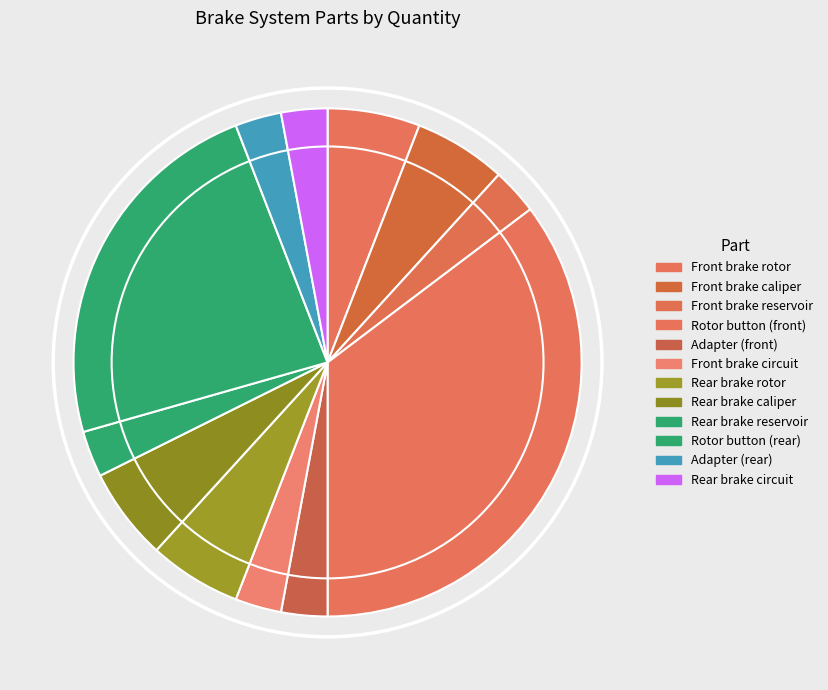

How many segments does this pie chart have?

12